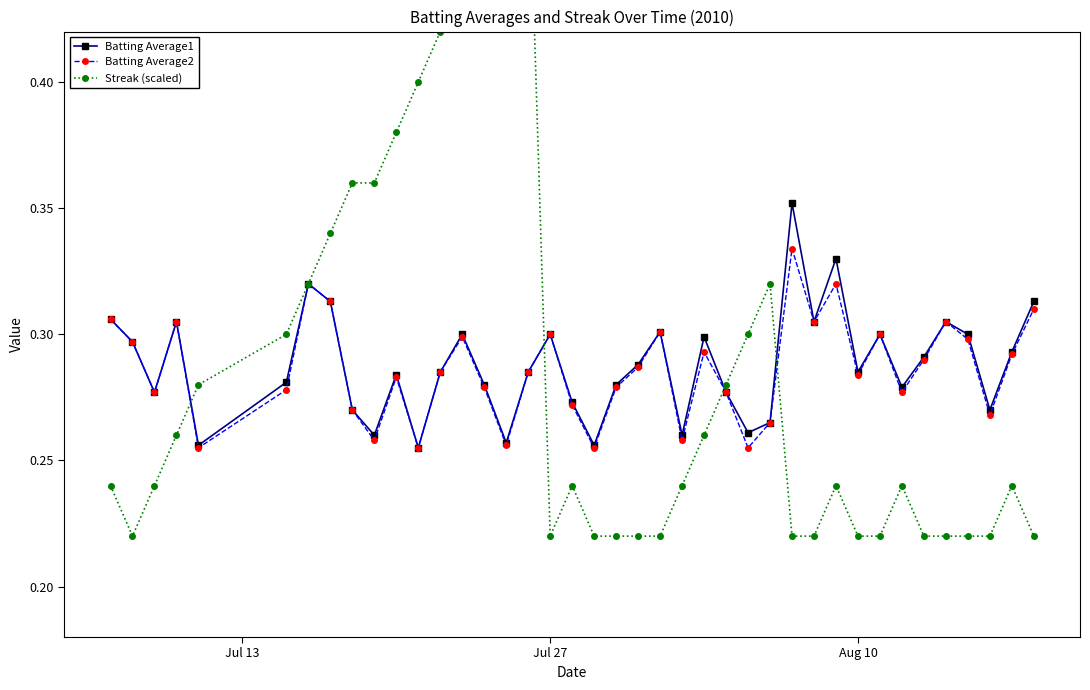

Reading left to right, list all the values displayed in this chart.

Batting Average1: 0.3	0.3	0.3	0.3	0.3	0.3	0.3	0.3	0.3	0.3	0.3	0.3	0.3	0.3	0.3	0.3	0.3	0.3	0.3	0.3	0.3	0.3	0.3	0.3	0.3	0.3	0.3	0.3	0.4	0.3	0.3	0.3	0.3	0.3	0.3	0.3	0.3	0.3	0.3	0.3
Batting Average2: 0.3	0.3	0.3	0.3	0.3	0.3	0.3	0.3	0.3	0.3	0.3	0.3	0.3	0.3	0.3	0.3	0.3	0.3	0.3	0.3	0.3	0.3	0.3	0.3	0.3	0.3	0.3	0.3	0.3	0.3	0.3	0.3	0.3	0.3	0.3	0.3	0.3	0.3	0.3	0.3
Streak (scaled): 0.2	0.2	0.2	0.3	0.3	0.3	0.3	0.3	0.4	0.4	0.4	0.4	0.4	0.4	0.5	0.5	0.5	0.2	0.2	0.2	0.2	0.2	0.2	0.2	0.3	0.3	0.3	0.3	0.2	0.2	0.2	0.2	0.2	0.2	0.2	0.2	0.2	0.2	0.2	0.2